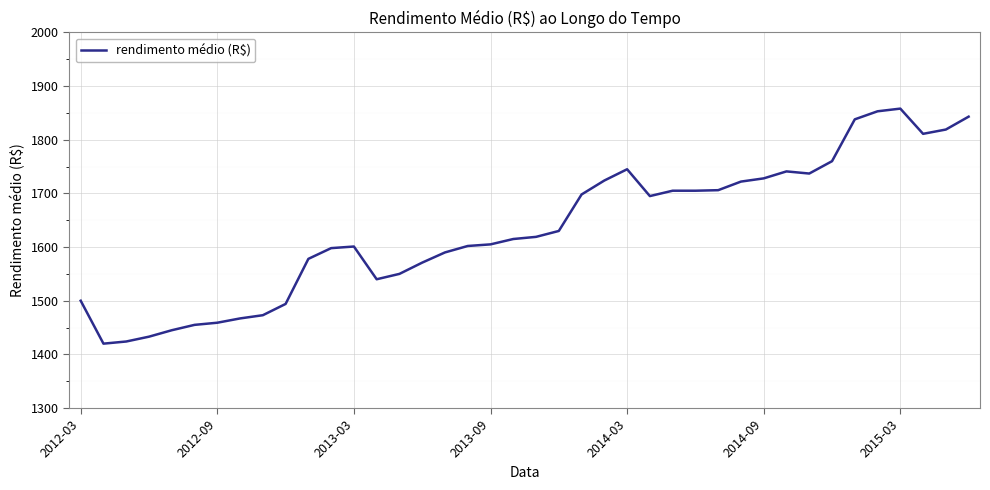

Is this an area chart (filled region under the line)?

No